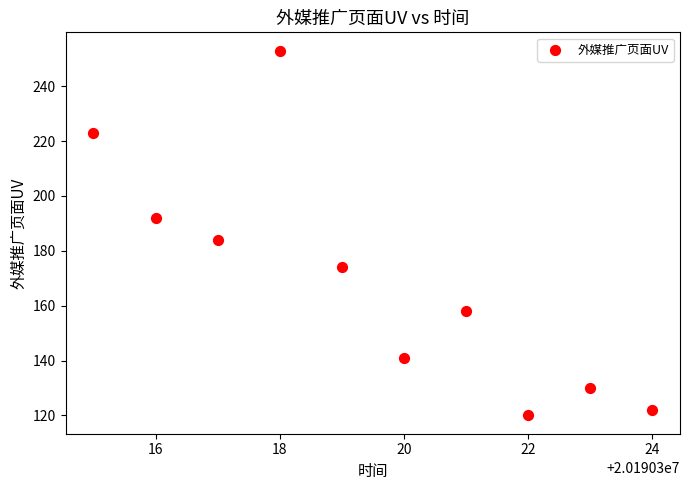

What is the average X value?

20190320